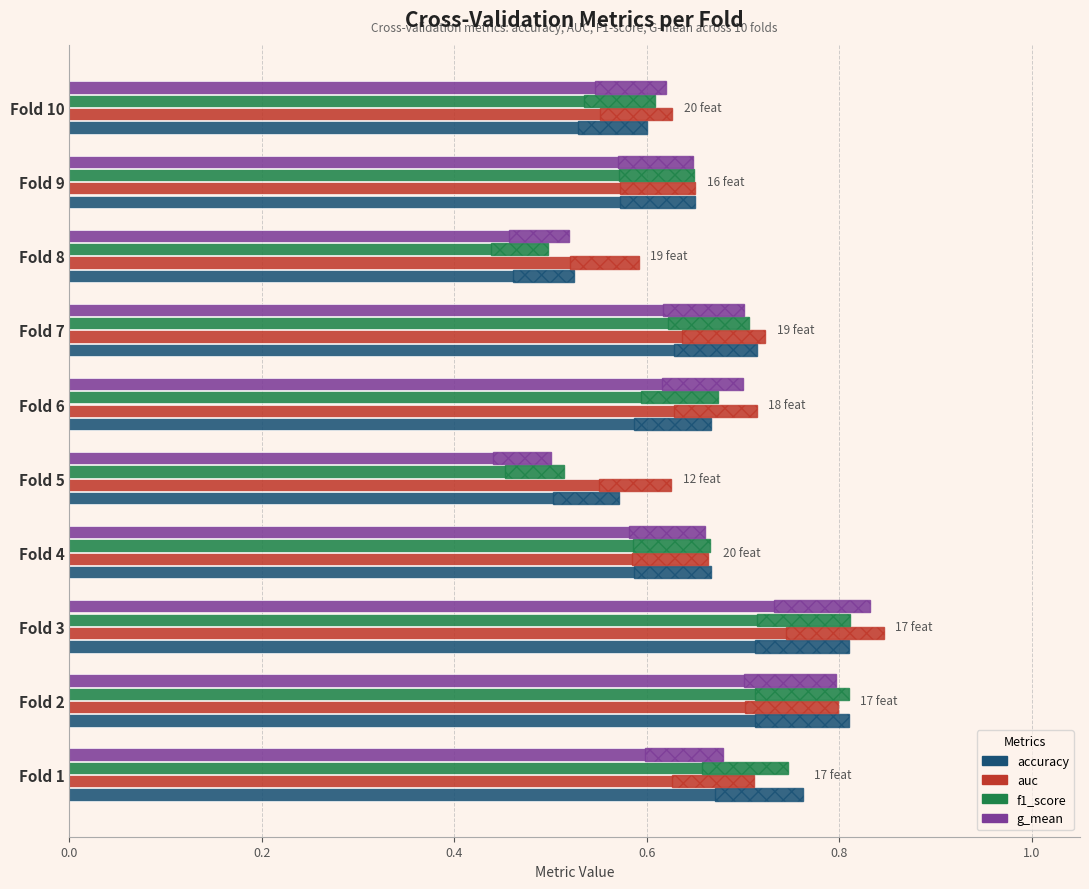

Is it true that accuracy equals 0.9 at Fold 10?

False